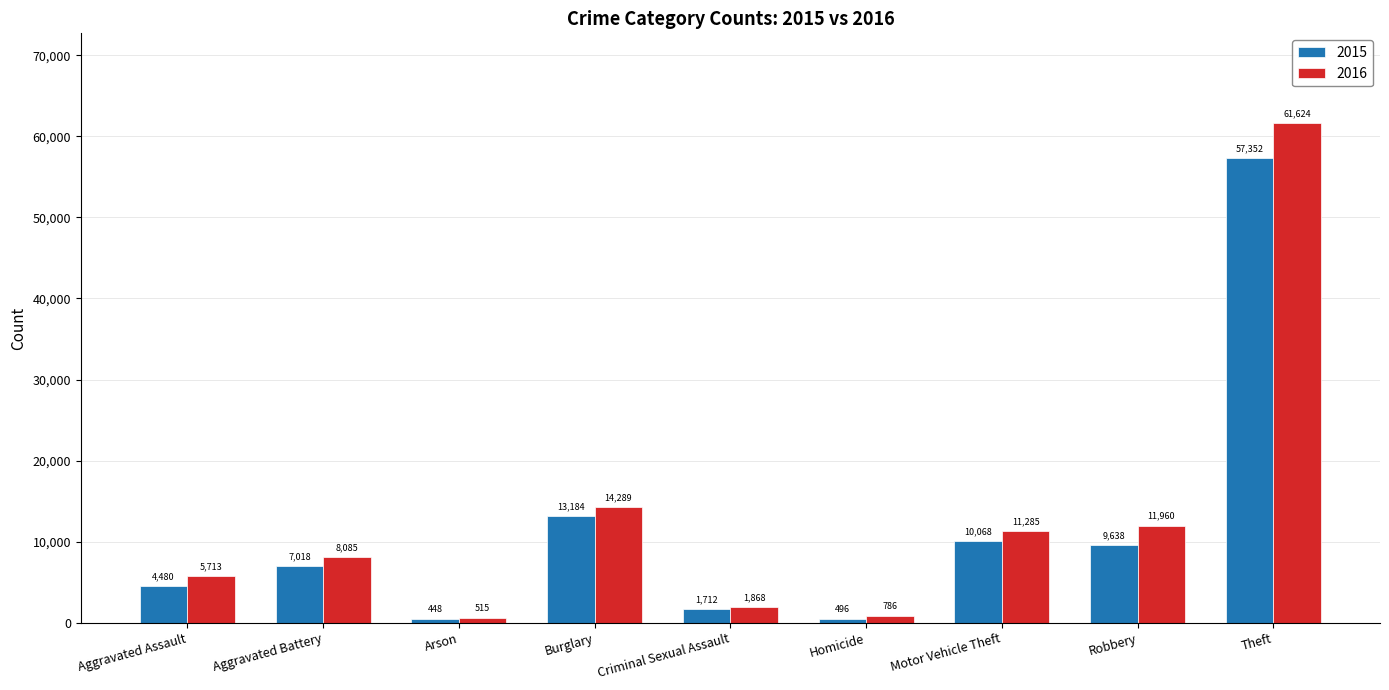

Is the value of 2016 at Homicide greater than the value of 2015 at Arson?

Yes